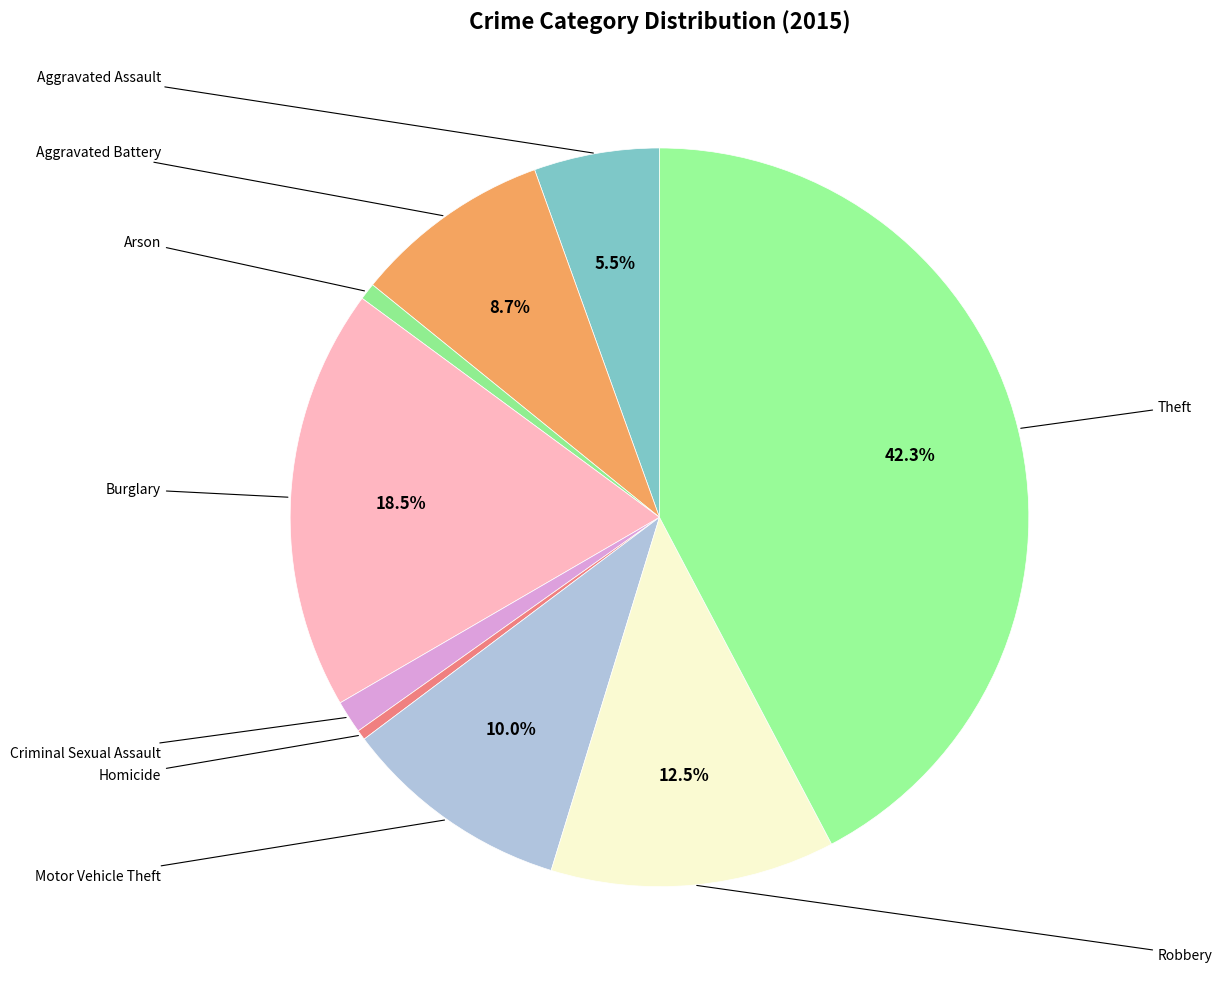

How many segments does this pie chart have?

9